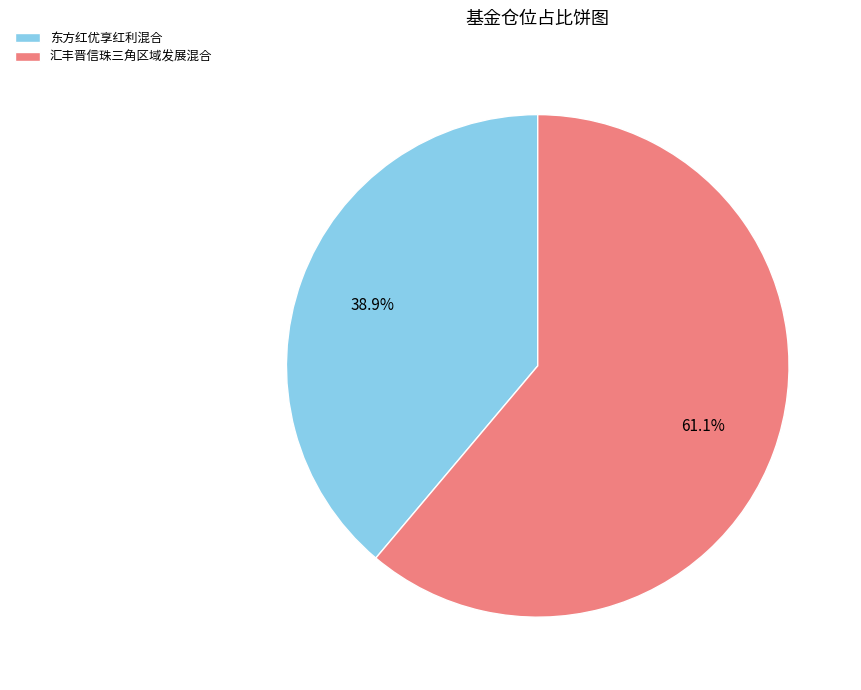

What percentage is the 东方红优享红利混合 slice, to the nearest percent?

39%